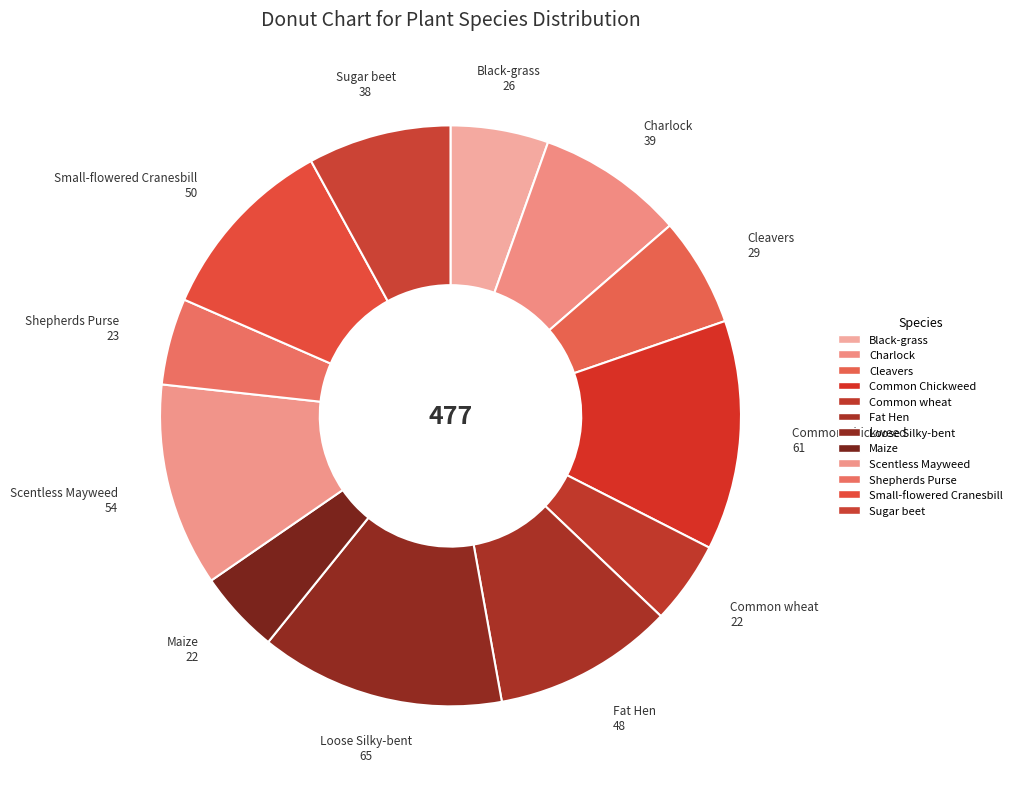

Approximately how many times larger is the value at Cleavers compared to Loose Silky-bent?

0.4